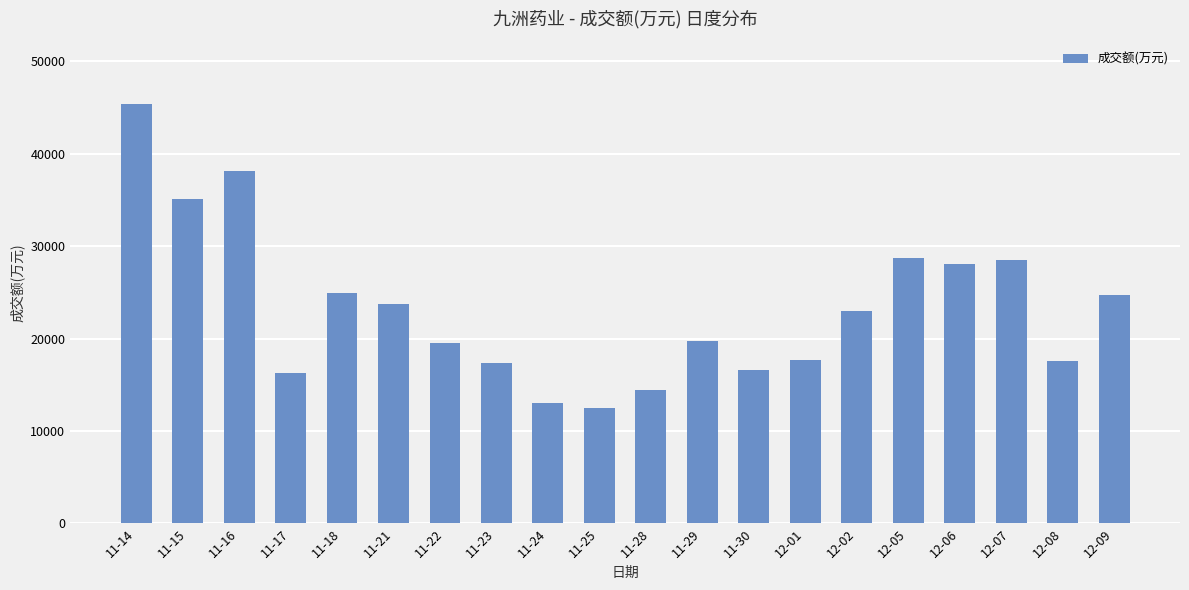

Where does the data first go above 22985?

11-14